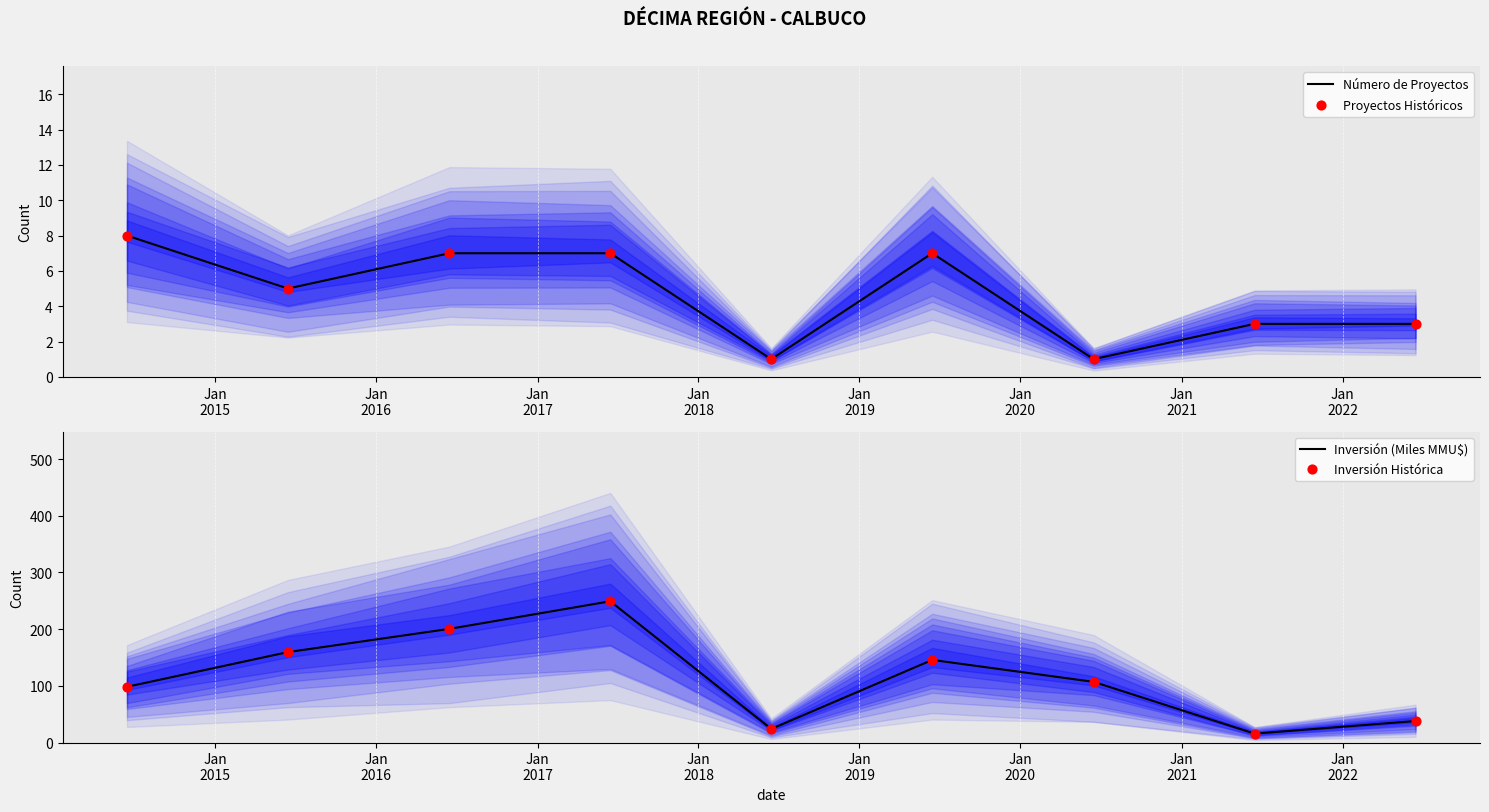

What are all the series names shown in the legend?

Número de Proyectos, Proyectos Históricos, Inversión (Miles MMU$), Inversión Histórica